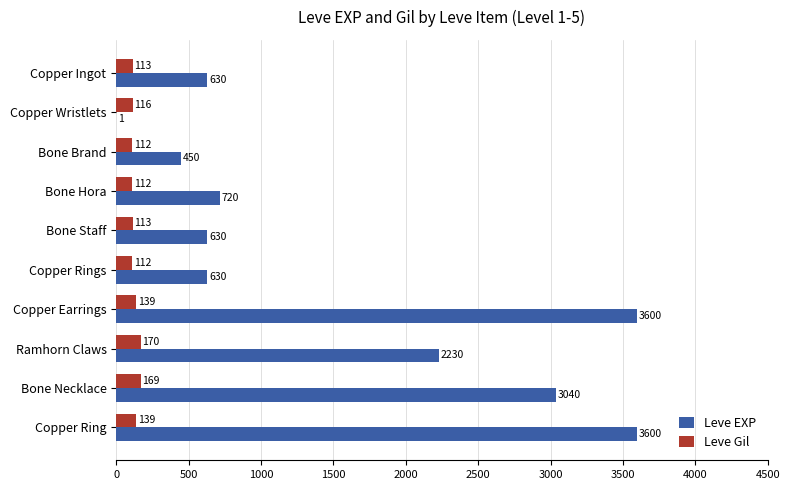

The Leve EXP series shows 3600 at Copper Ring. True or false?

True